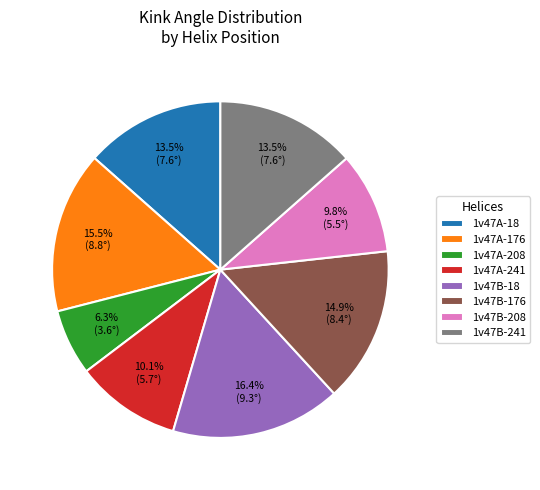

What portion of the pie excludes 1v47B-176?

85.1%